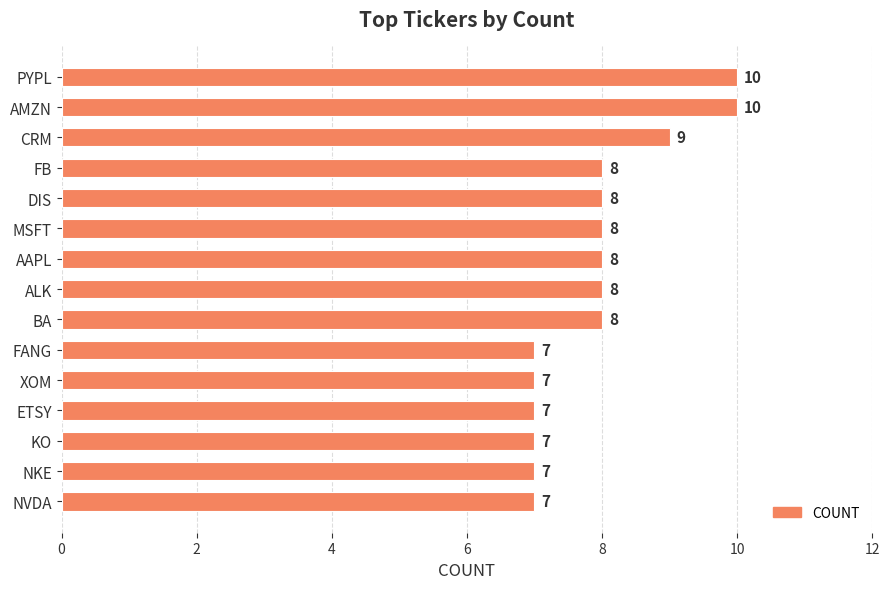

Is it true that the value at ETSY is 4?

False